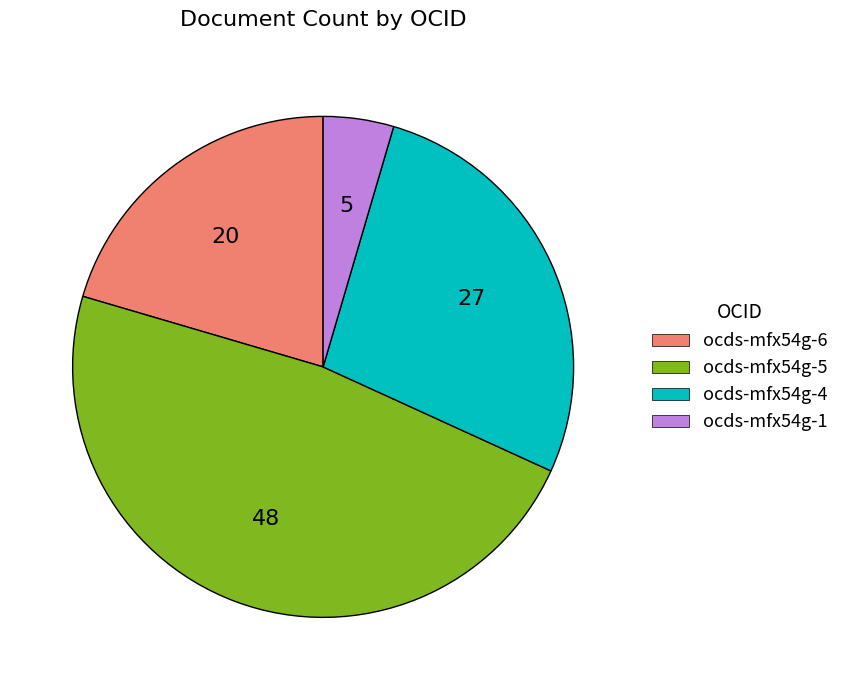

Is the sum of ocds-mfx54g-6 and ocds-mfx54g-5 greater than half?

Yes